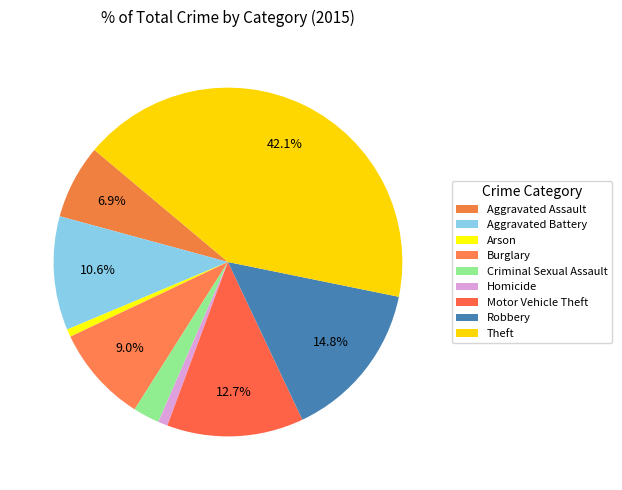

To the nearest percent, what portion does Motor Vehicle Theft represent?

13%